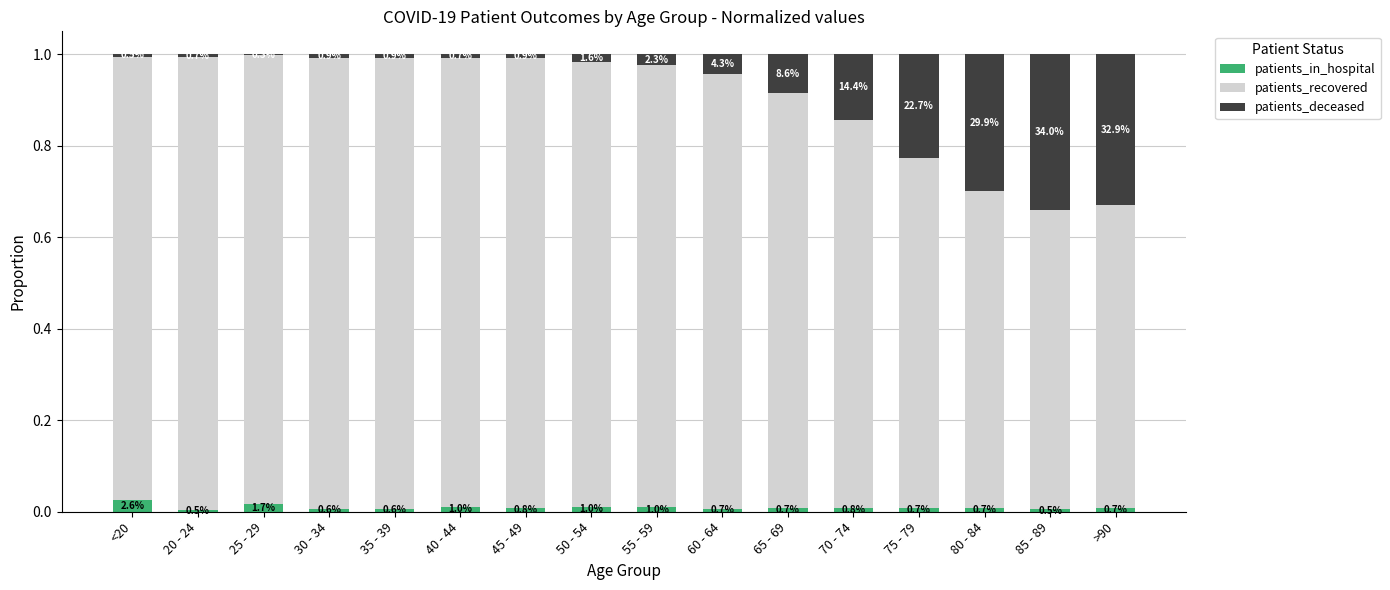

What are all the series names shown in the legend?

patients_in_hospital, patients_recovered, patients_deceased